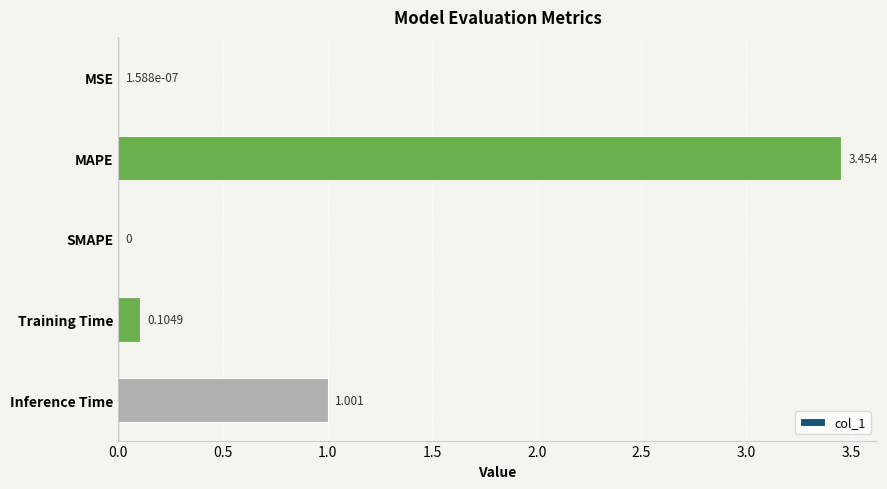

At which label is the value closest to 1?

Inference Time